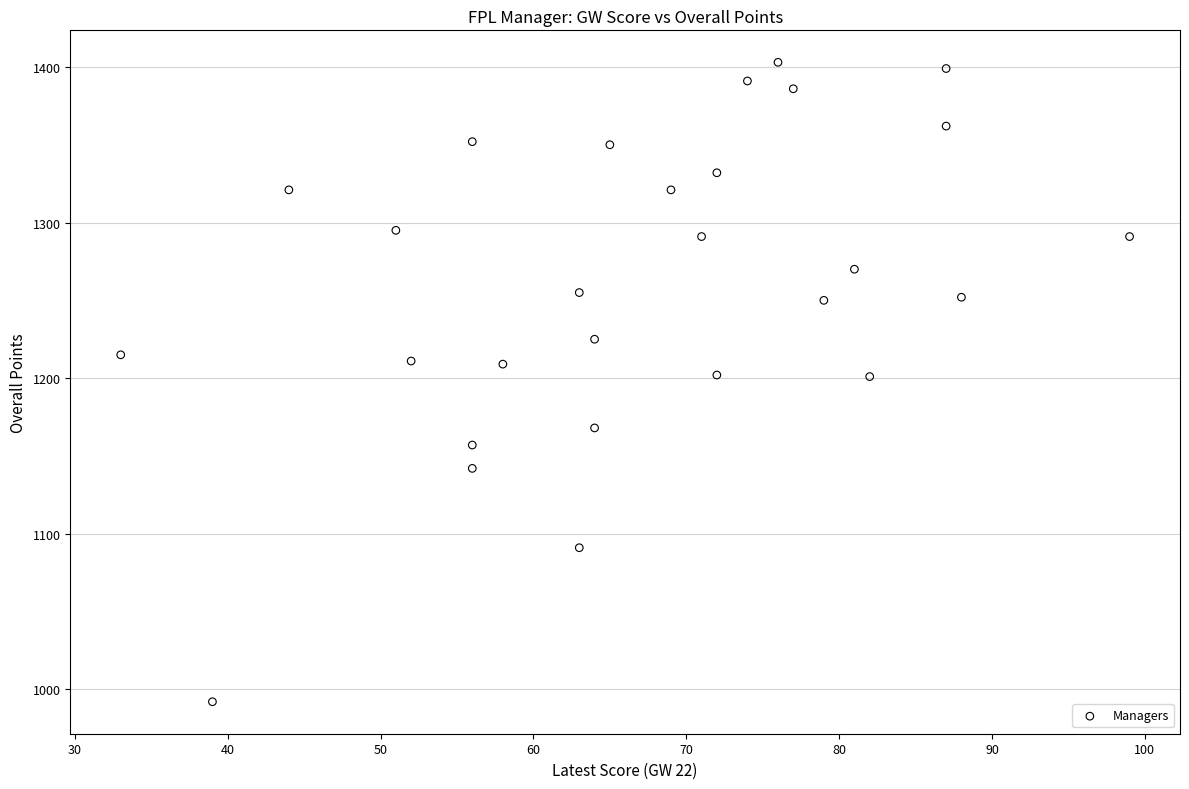

What is the range of X values (max minus min)?

66